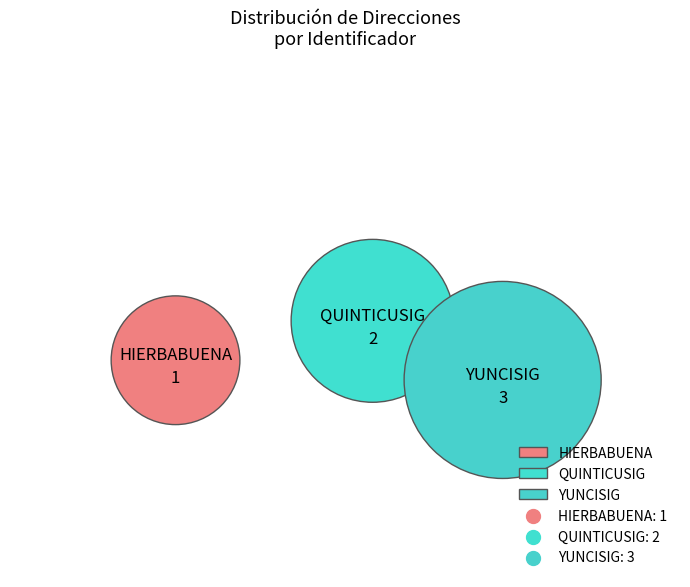

To the nearest percent, what is the difference between the largest and smallest slice percentages?

33%